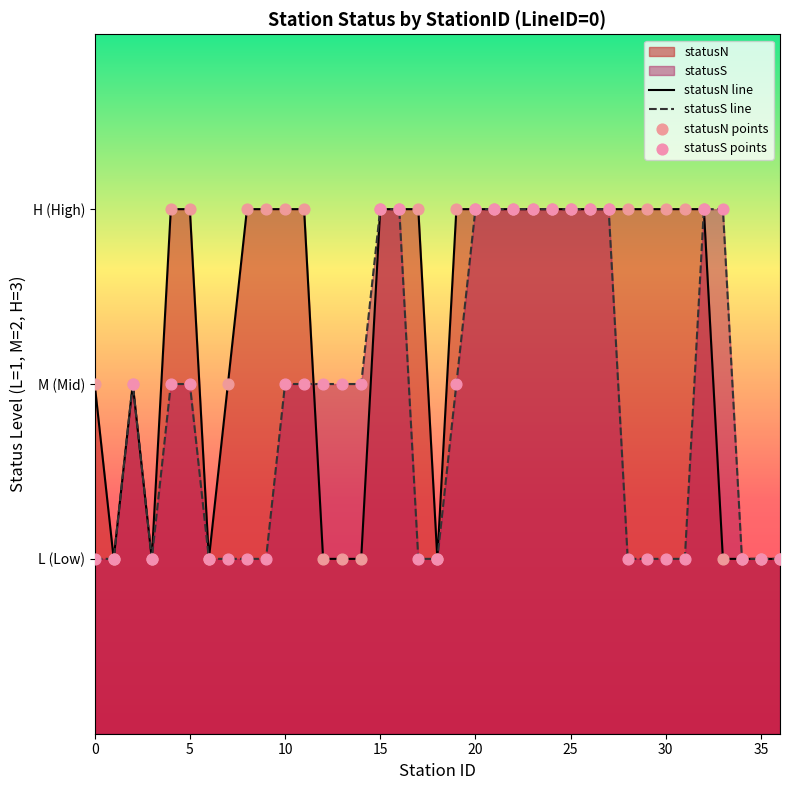

Which series reaches the maximum Y coordinate?

statusN line